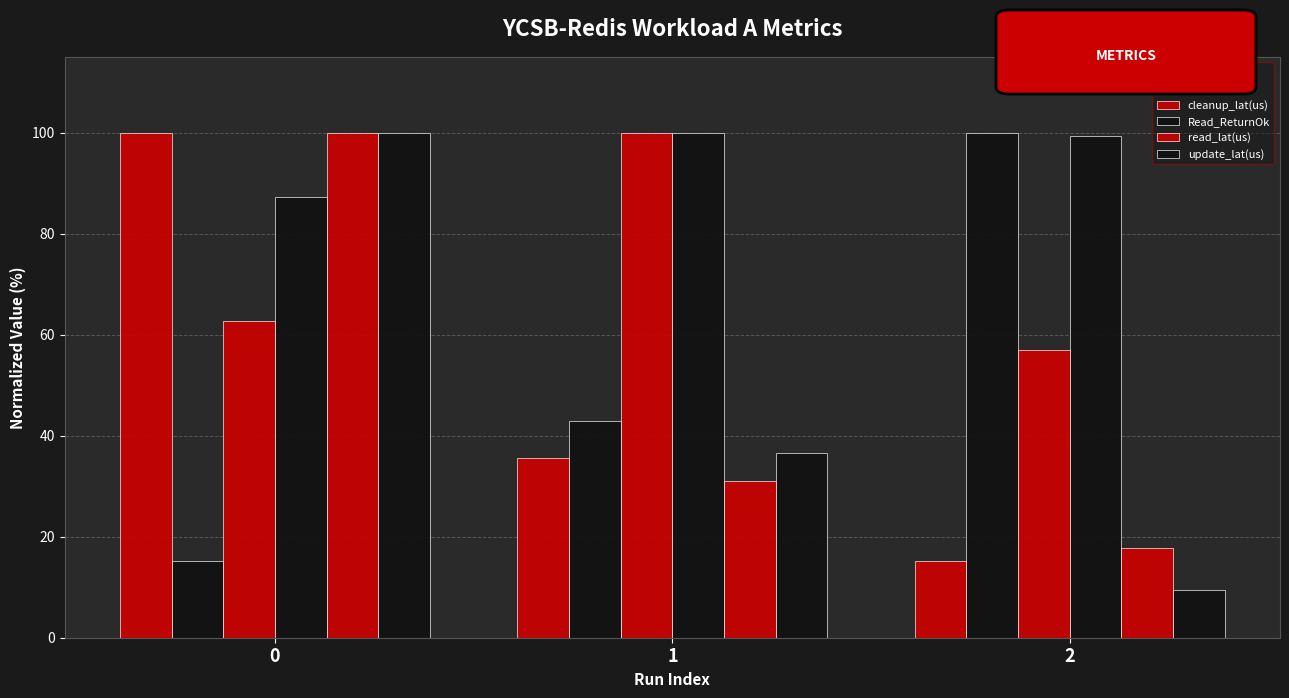

What is the difference between the maximum and minimum values in the Runtime(ms) series?

84.8